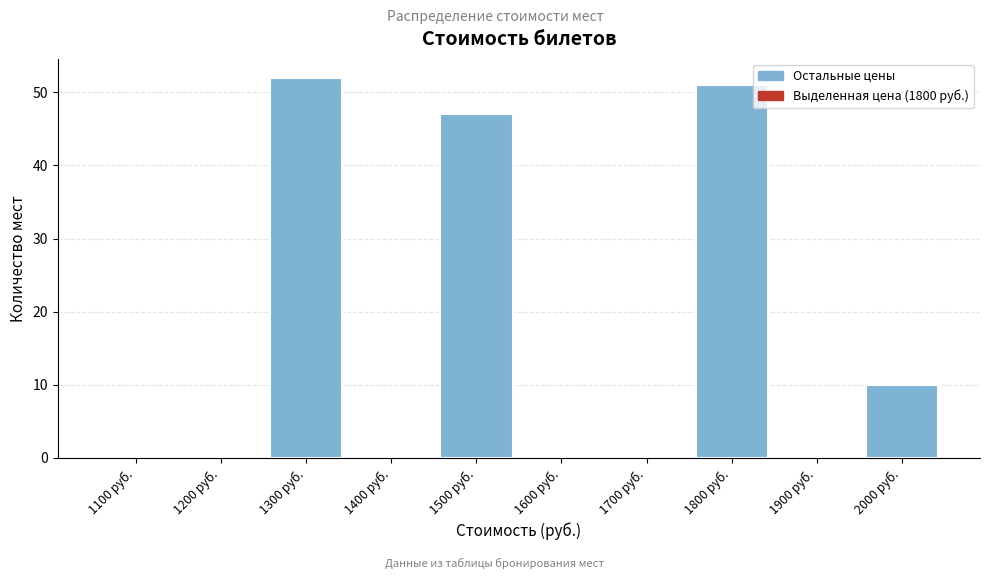

Reading right to left, extract all data points from this chart.

2000 руб.=10	1900 руб.=0	1800 руб.=51	1700 руб.=0	1600 руб.=0	1500 руб.=47	1400 руб.=0	1300 руб.=52	1200 руб.=0	1100 руб.=0